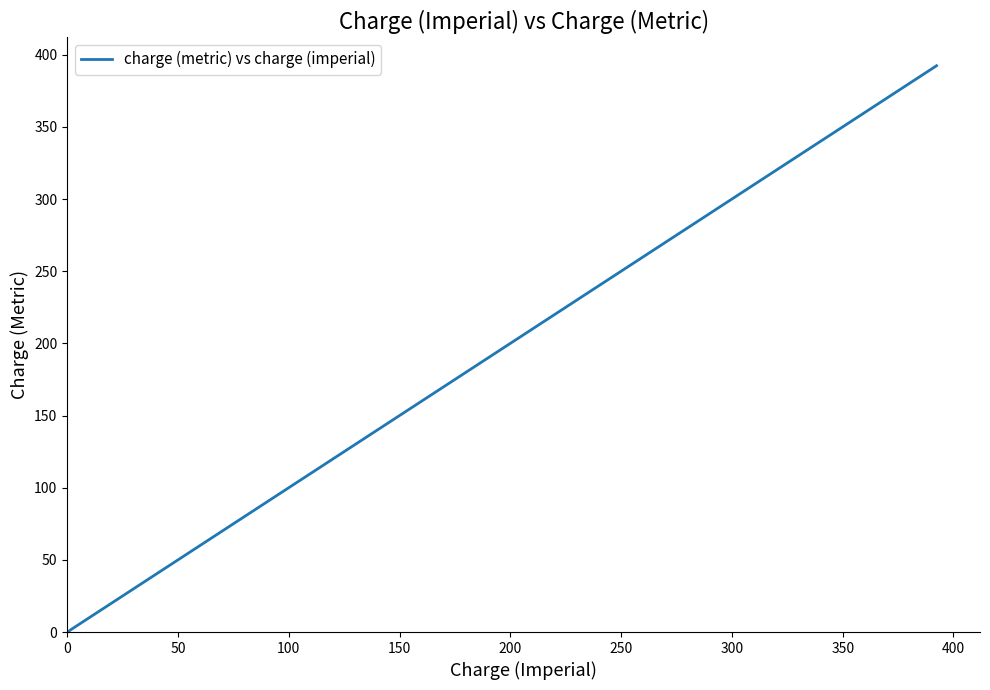

What is the sum of all values?

421.8